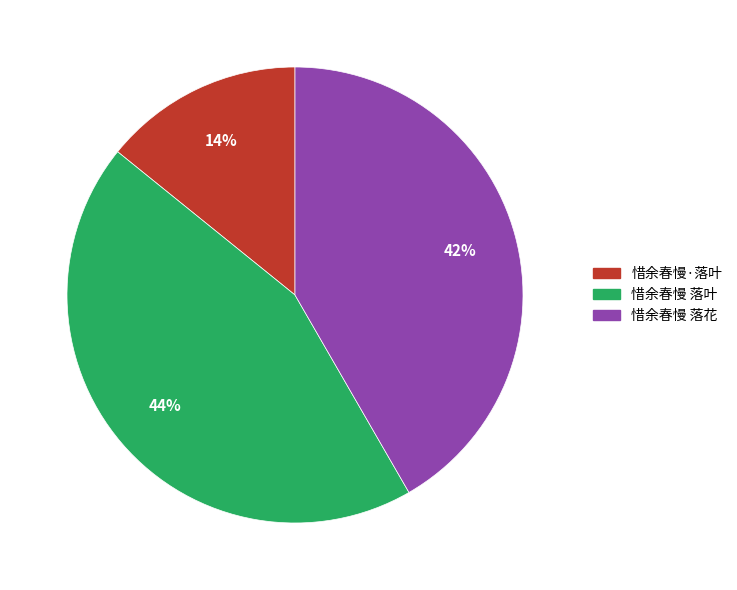

What is the smallest slice in the pie chart?

惜余春慢·落叶